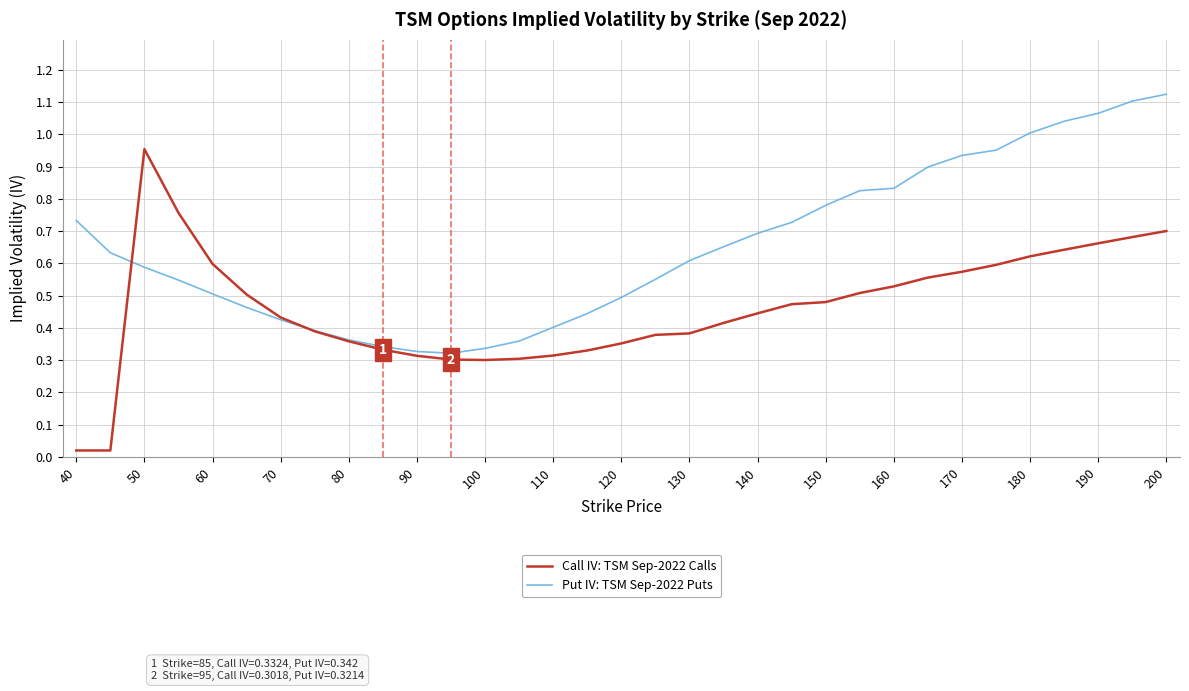

Which series has the widest spread of values?

Call IV: TSM Sep-2022 Calls